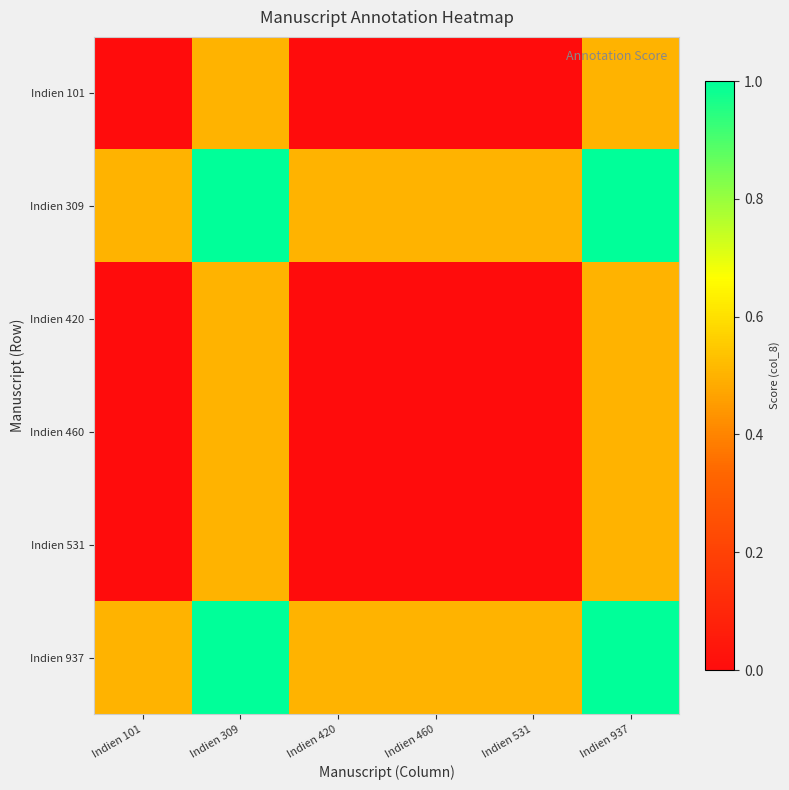

At Indien 460, list the series in order from largest to smallest.

Indien 309, Indien 937, Indien 101, Indien 420, Indien 460, Indien 531